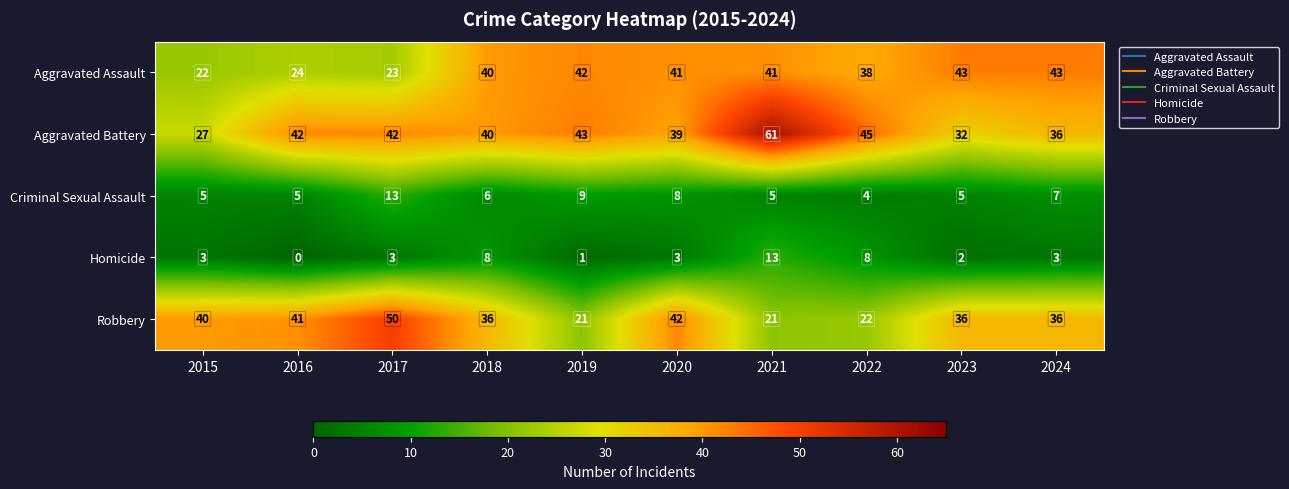

Between 2021 and 2023, which series saw the biggest shift?

Aggravated Battery